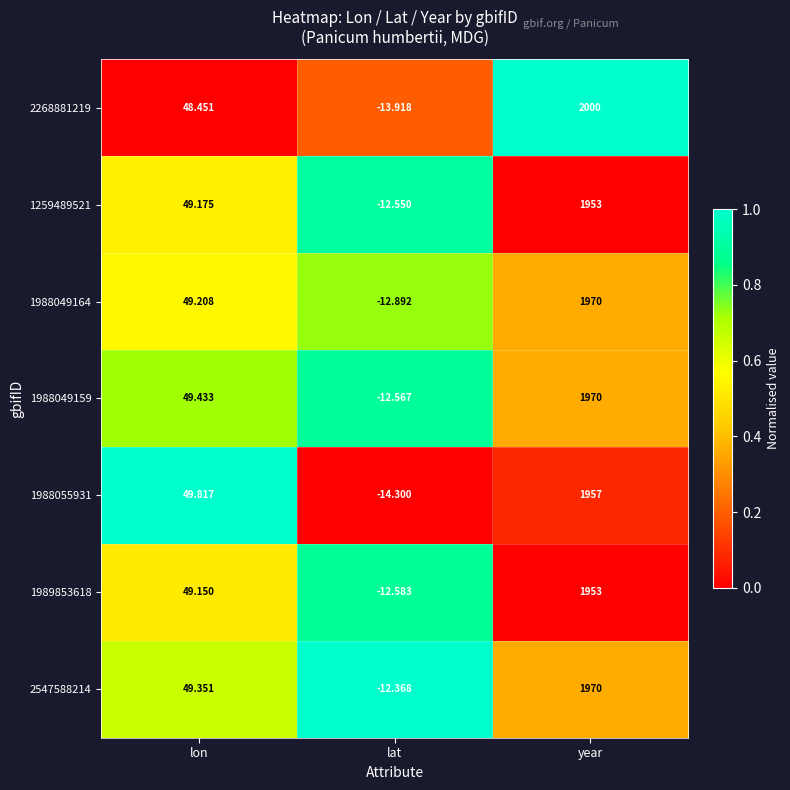

Where is 1988049164 nearest to the value 978?

lon